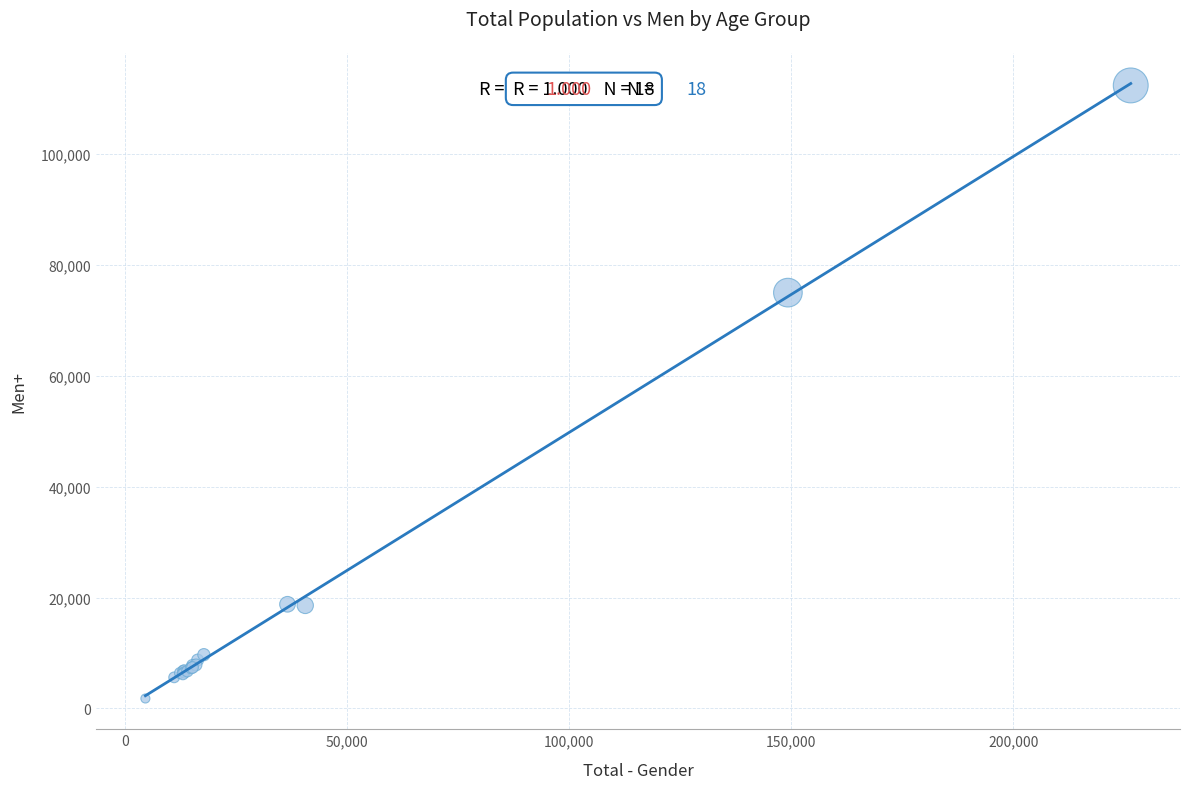

What Y value in the scatter plot is closest to 57087?

75005